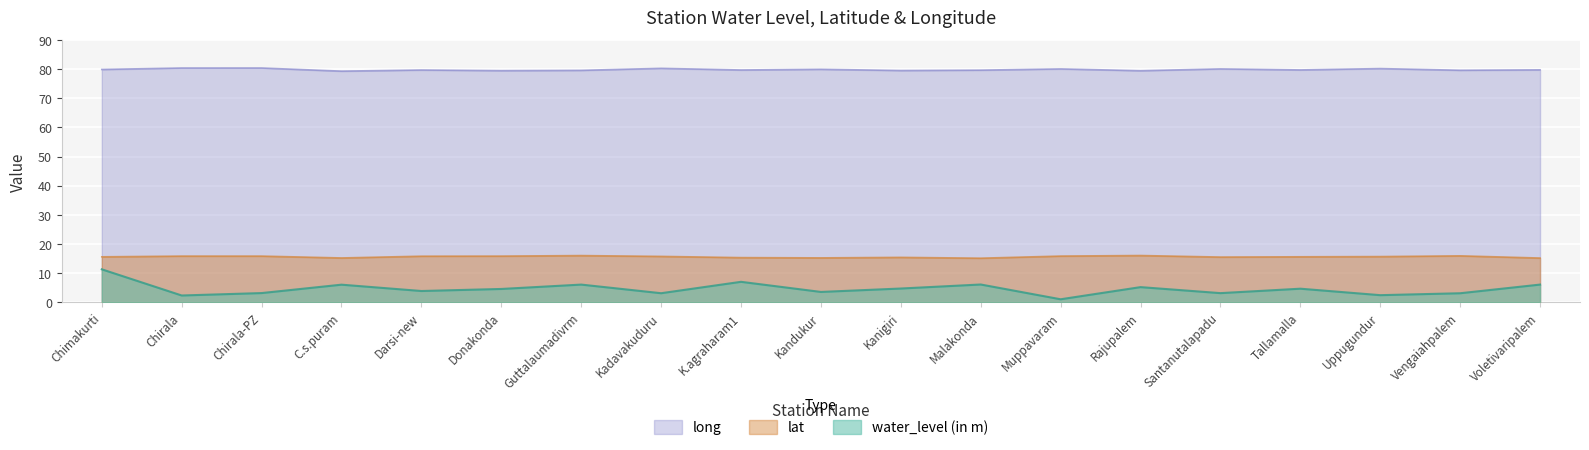

Between Kadavakuduru and Uppugundur, which is larger?

Kadavakuduru